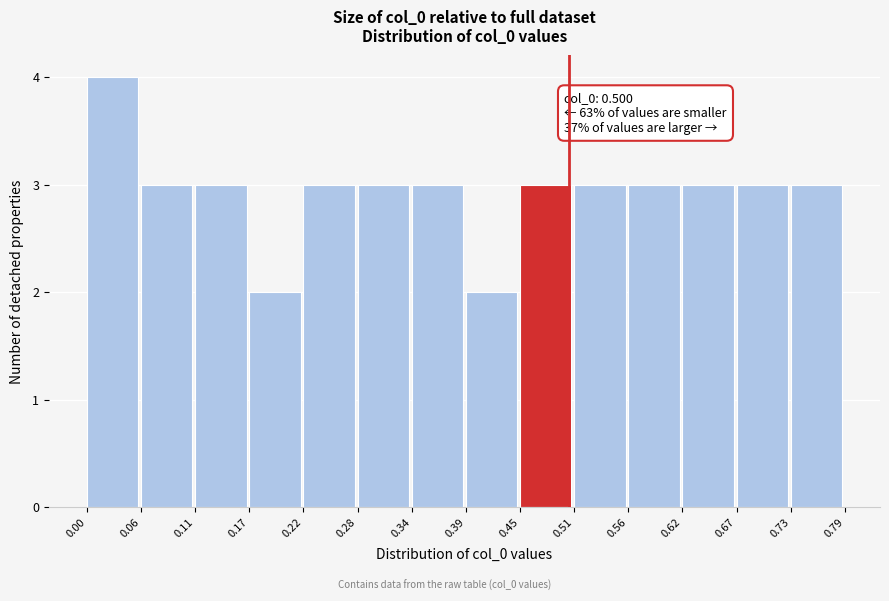

Which range on the x-axis has the tallest bar?

0.00 to 0.06